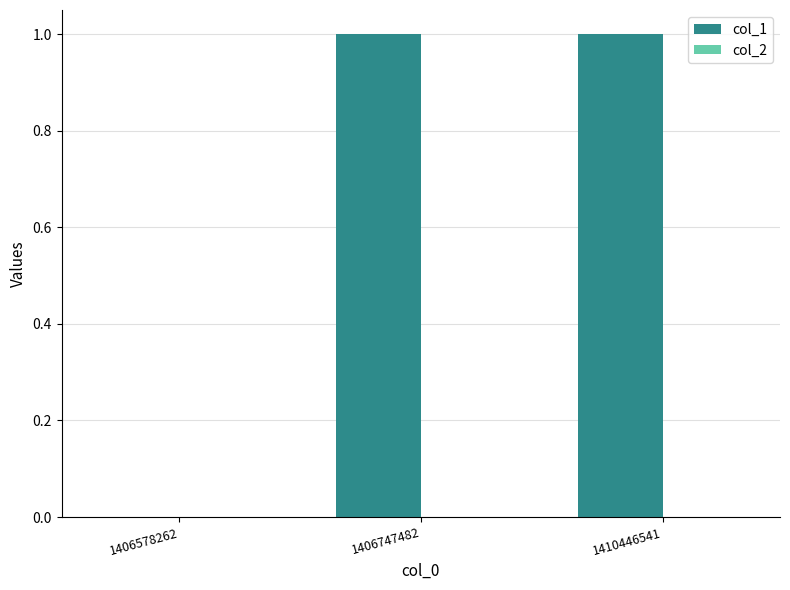

Between 1406578262 and 1406747482, which is larger?

1406747482